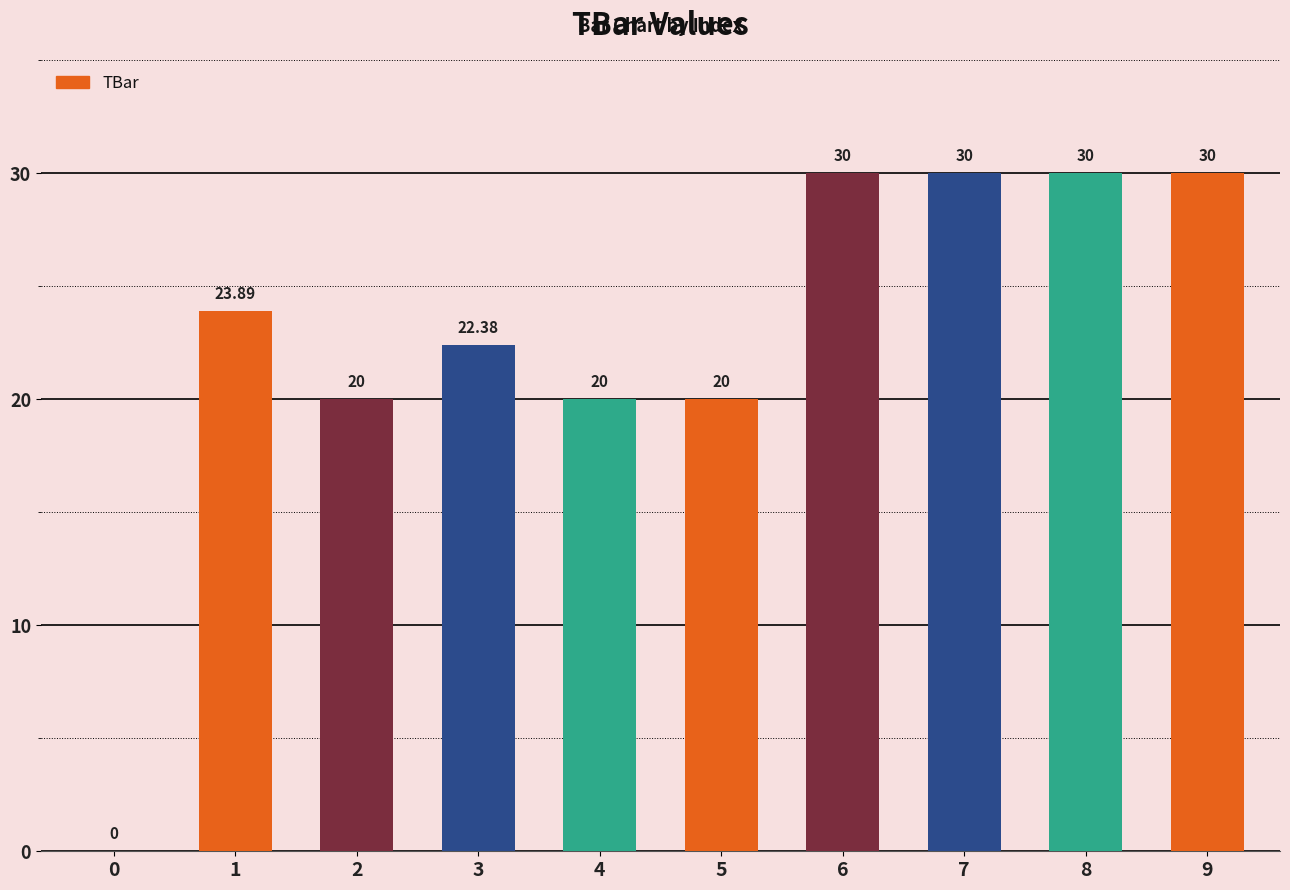

Approximately how many times larger is the value at 3 compared to 8?

0.7